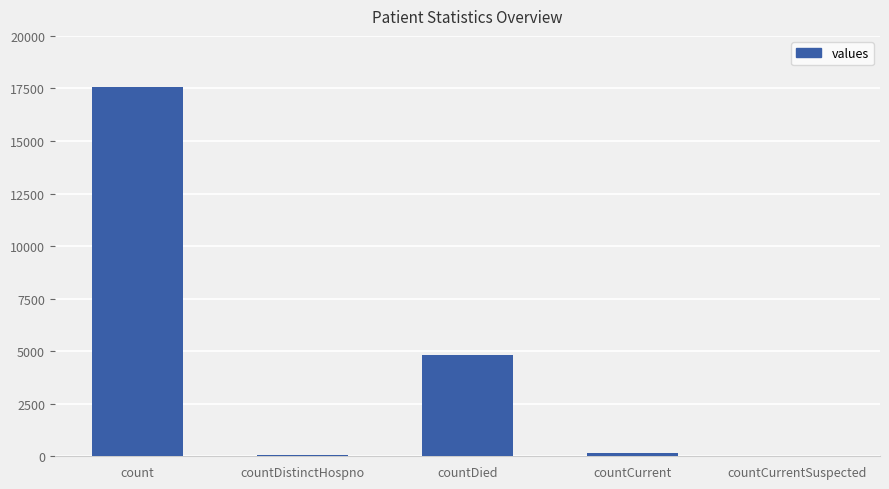

What is the sum of all values?

22602